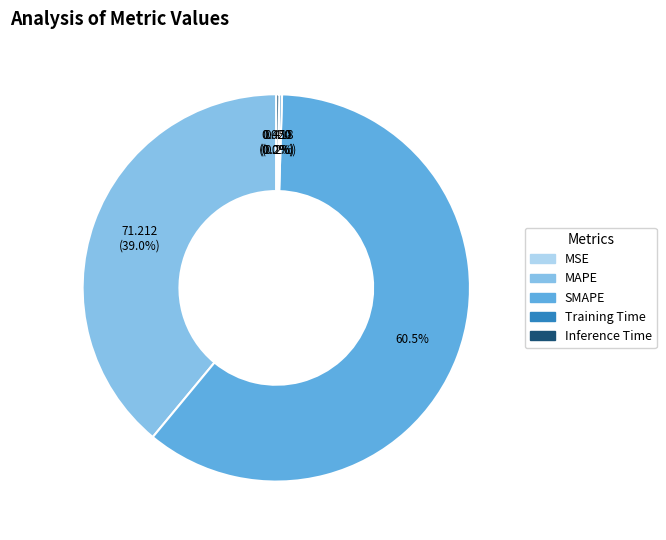

What percentage is NOT represented by MAPE?

61.0%